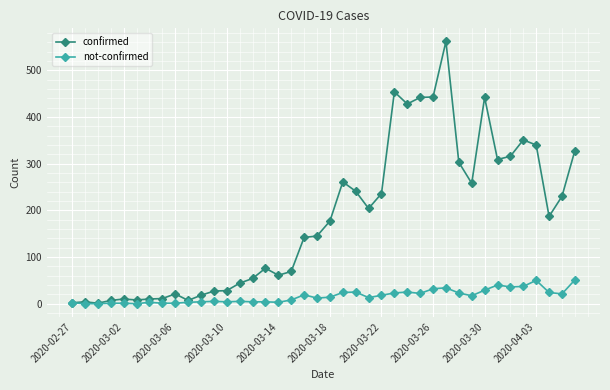

True or false: confirmed has more than 0 interior local peaks.

True